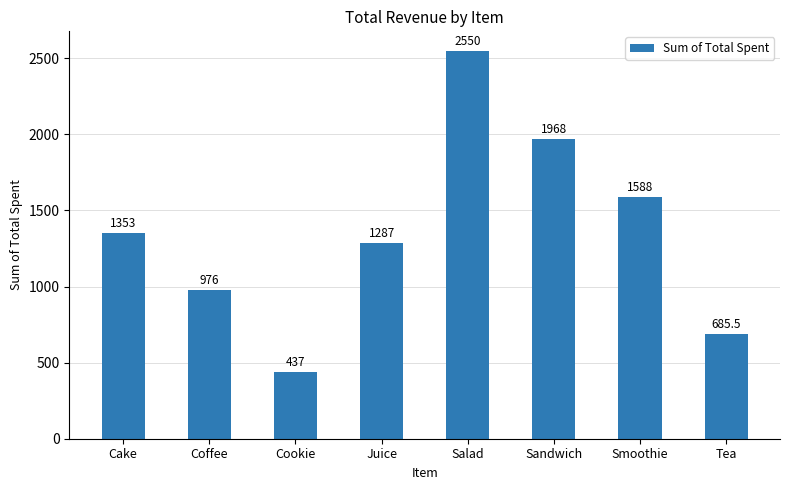

Count the number of data series in this chart.

1